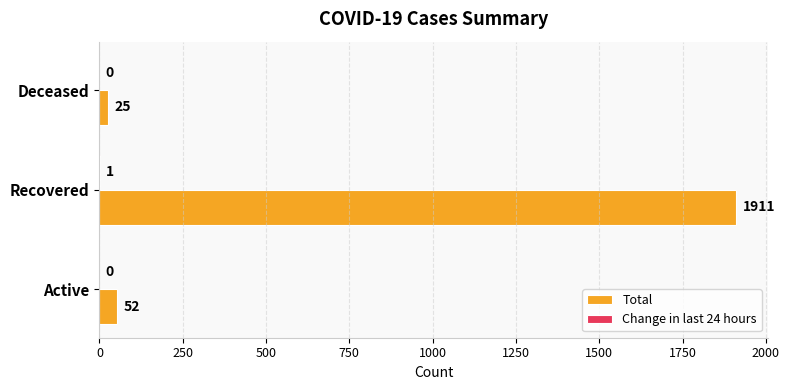

At which category does the chart reach its peak across all series?

Recovered